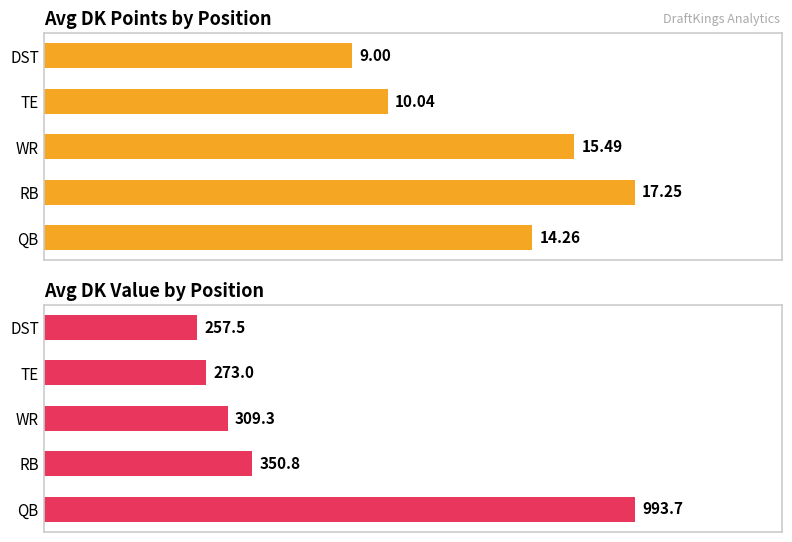

What is the greatest value displayed?

993.7